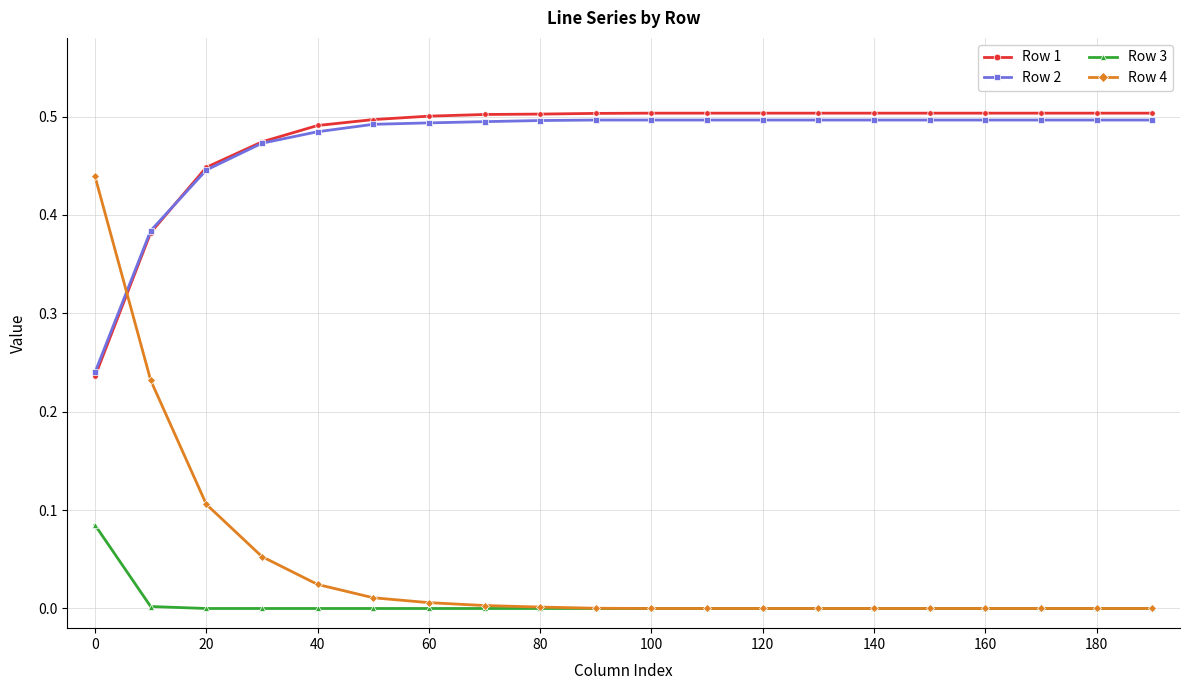

How many intersections are there between Row 2 and Row 4?

1